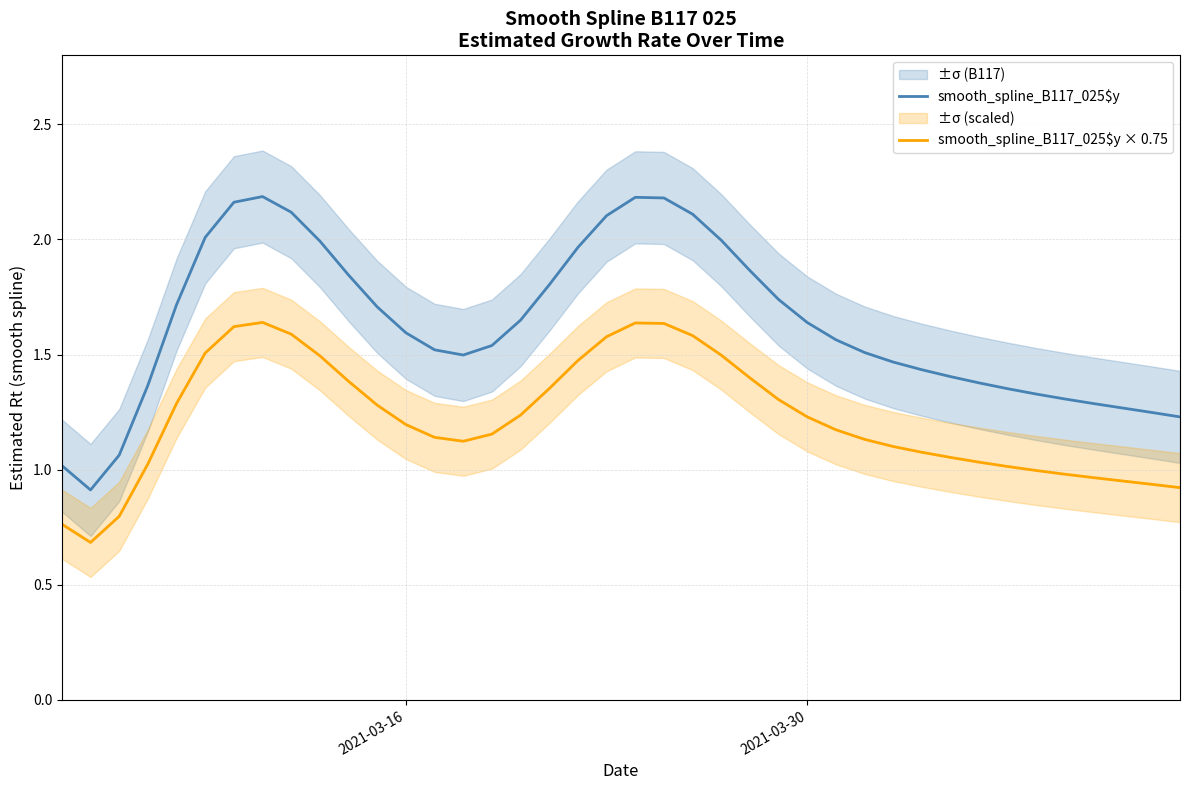

Which series has the largest total across all categories?

smooth_spline_B117_025$y